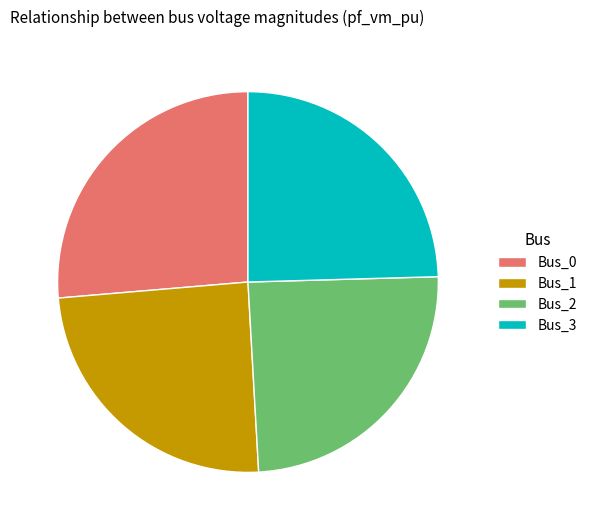

Is Bus_1 the majority of the pie?

No